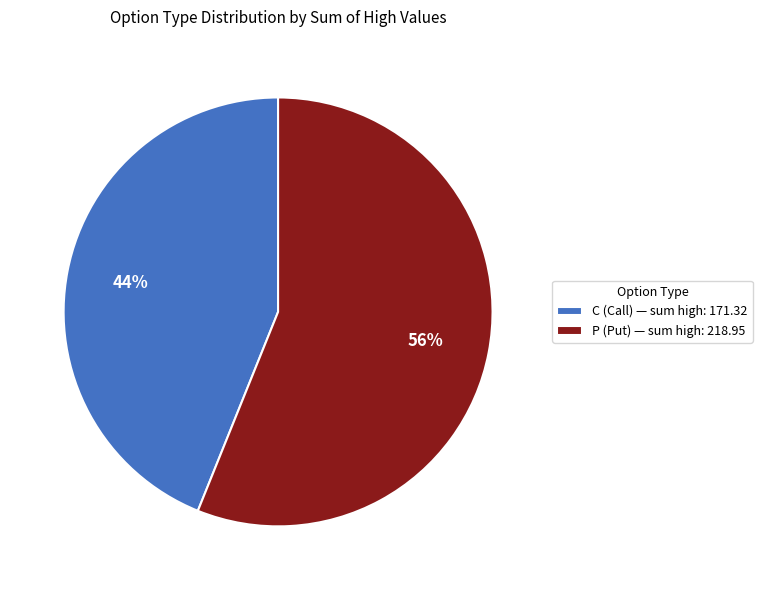

To the nearest percent, what is the average slice percentage?

50%